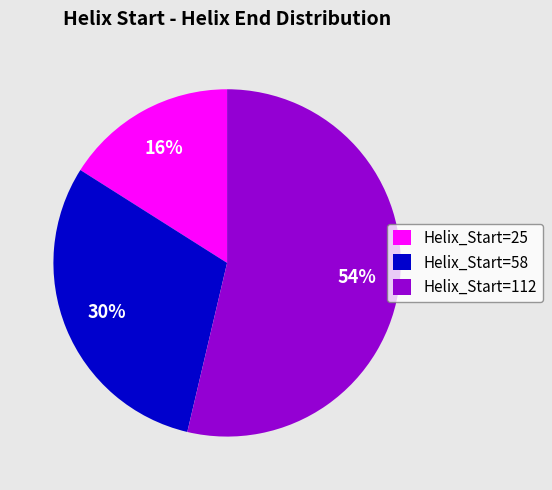

The Helix_Start=112 slice represents 40% of the pie. True or false?

False